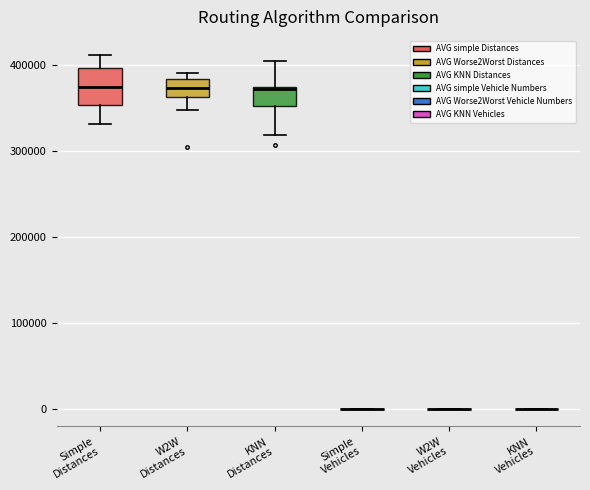

Comparing the boxes themselves (not the whiskers), which one is the tallest?

Simple Distances